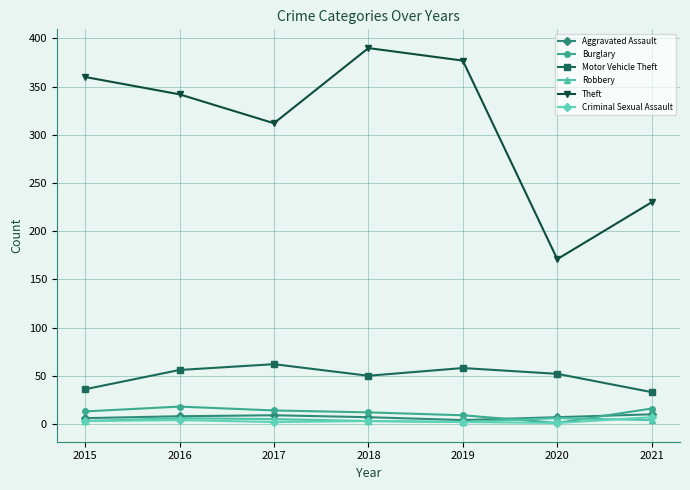

How many lines are shown in the chart?

6